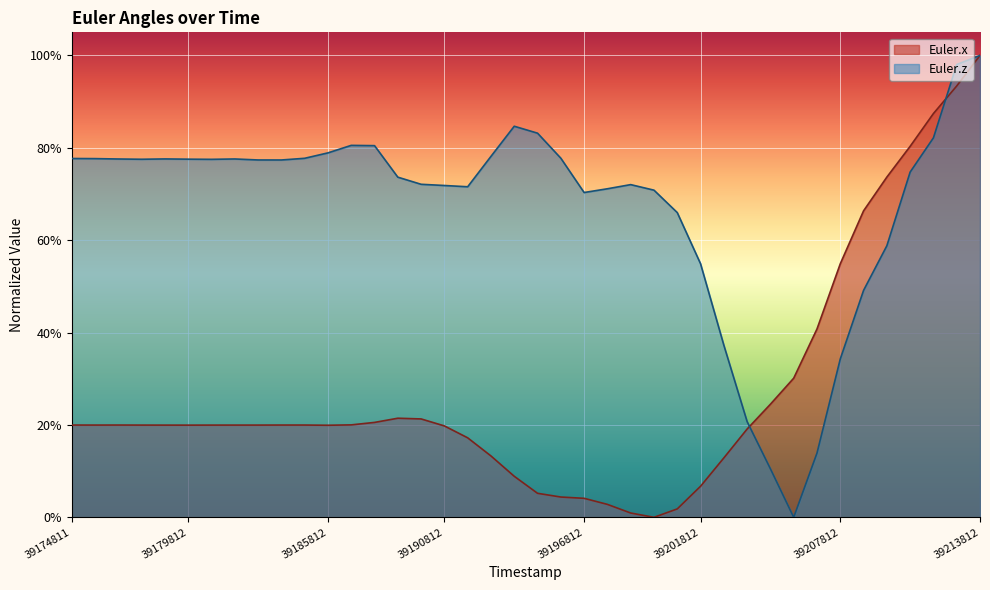

What are all the series names shown in the legend?

Euler.x, Euler.z